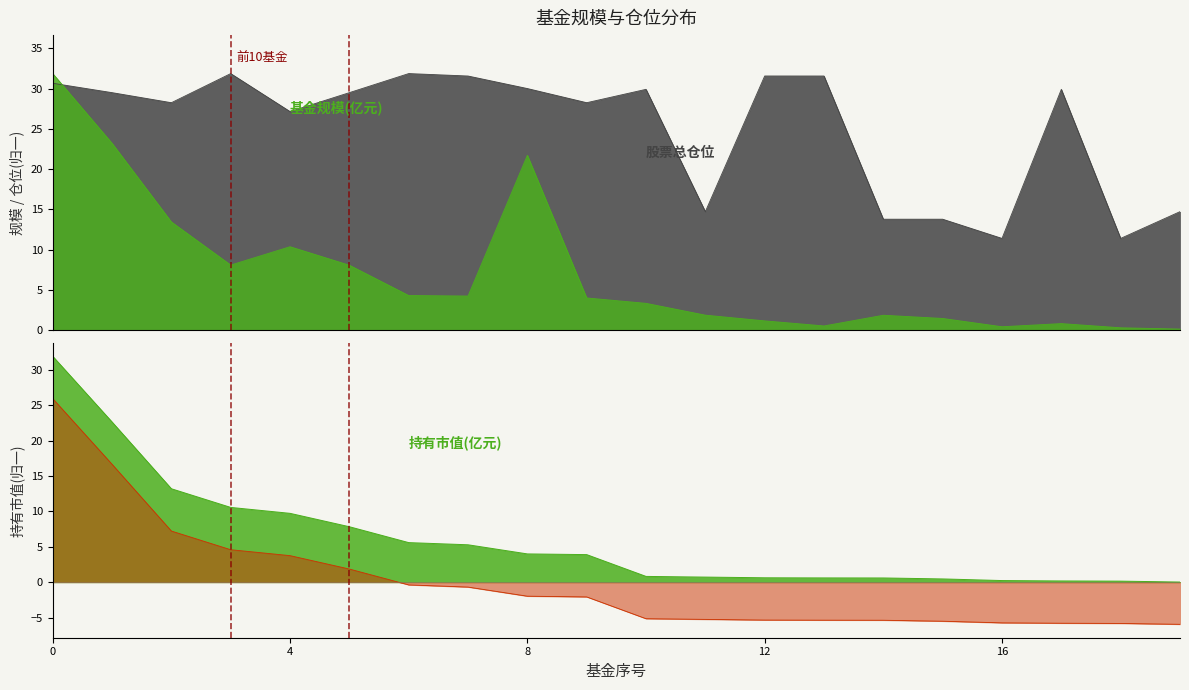

In 股票总仓位, how many points are higher than both neighbors (excluding endpoints)?

5